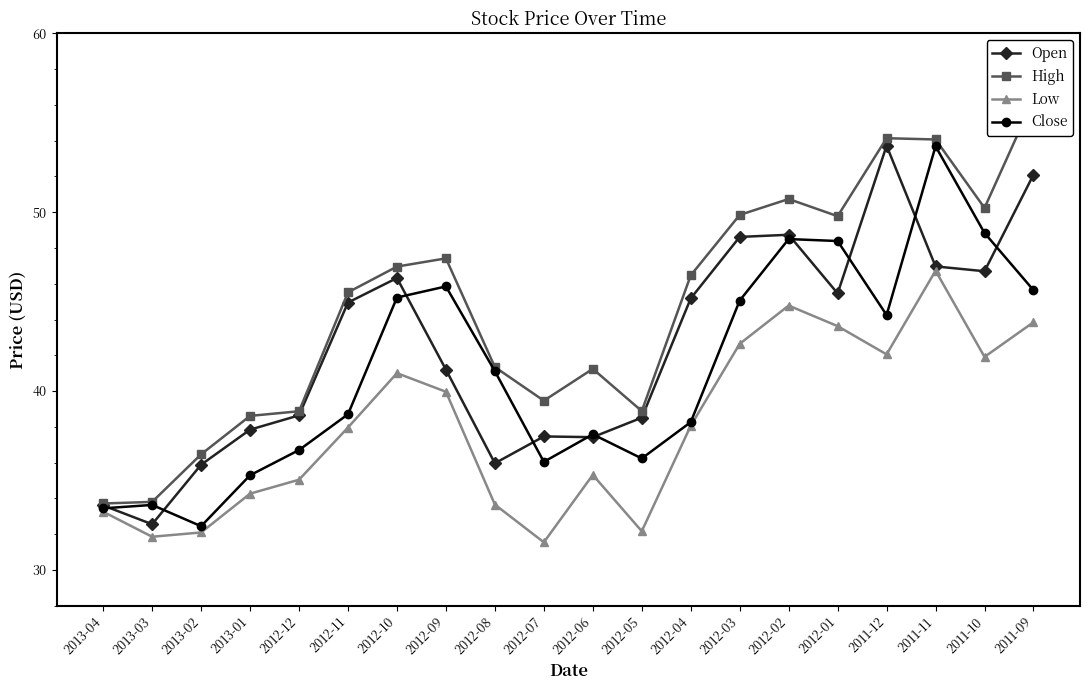

True or false: Low and Close cross at least once.

False